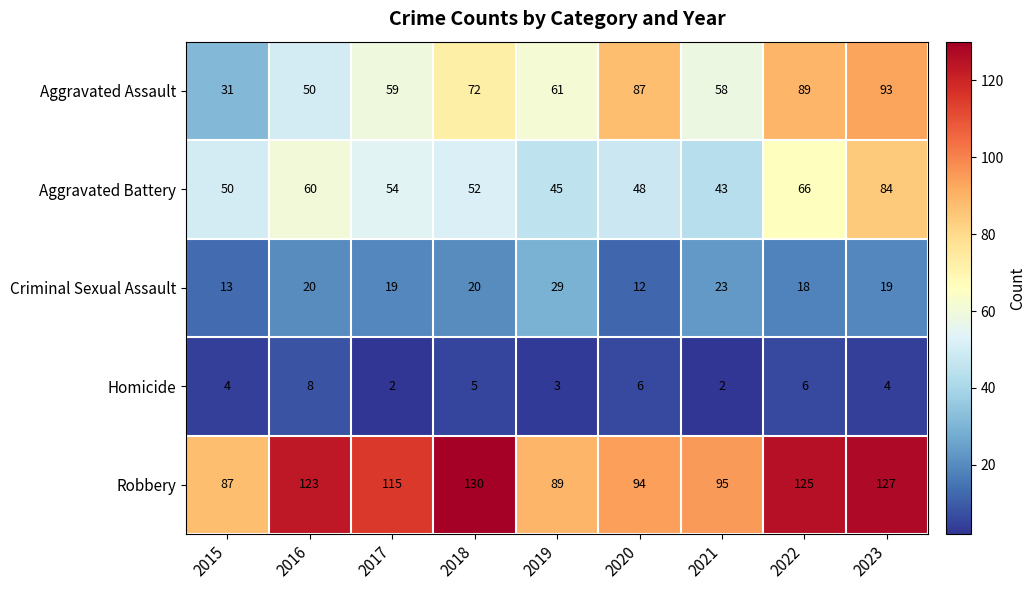

What is the difference between the maximum and second lowest values in the Aggravated Battery series?

39